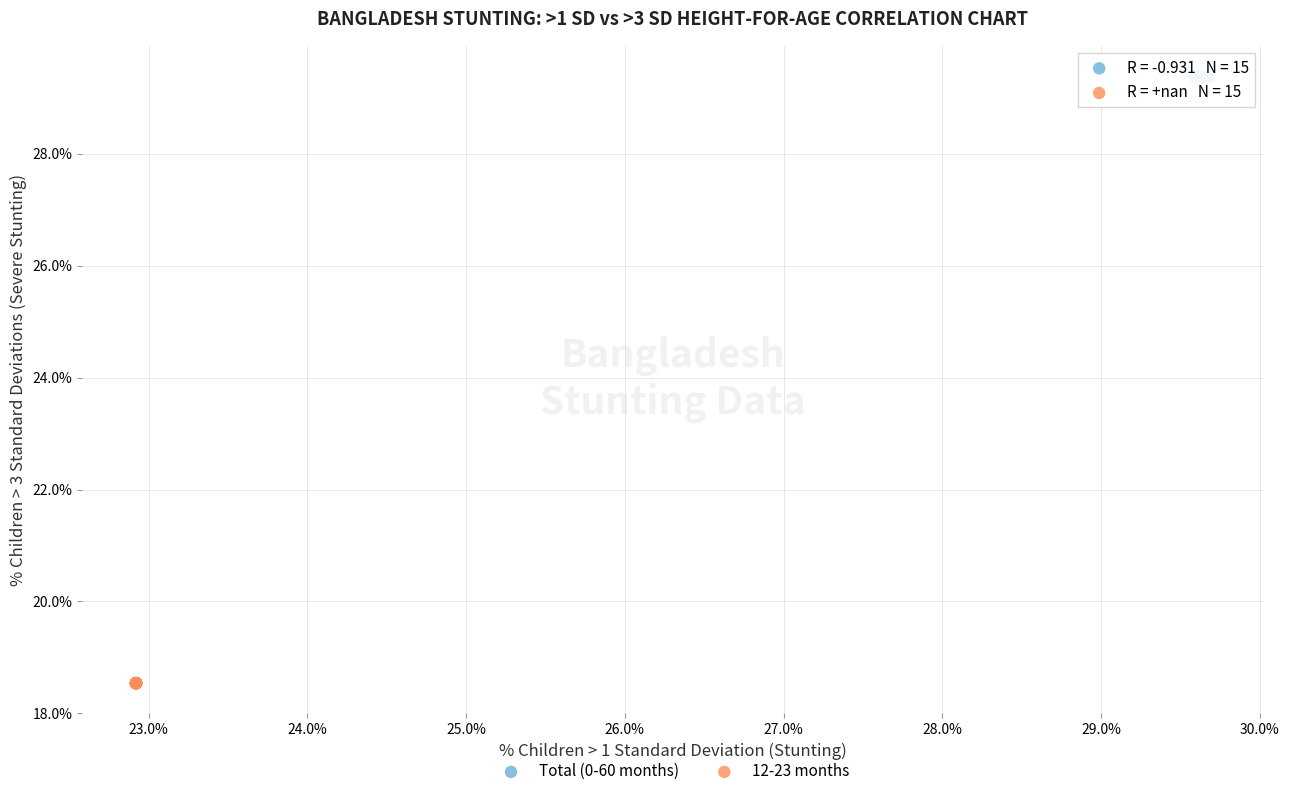

Which series contains the lowest Y value?

12-23 months